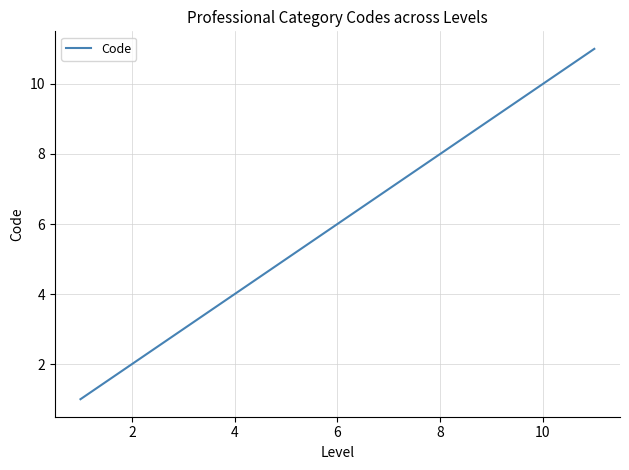

What is the sum of all values?

66